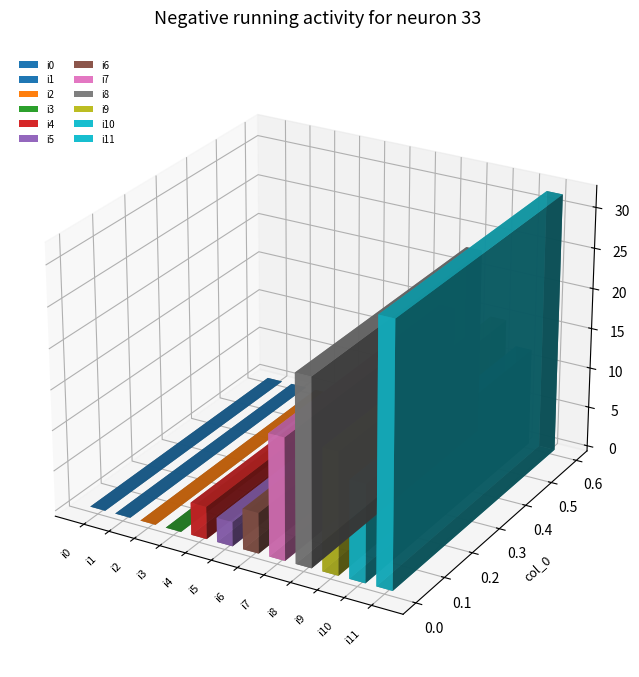

Is it true that the value at i2 is 14?

False